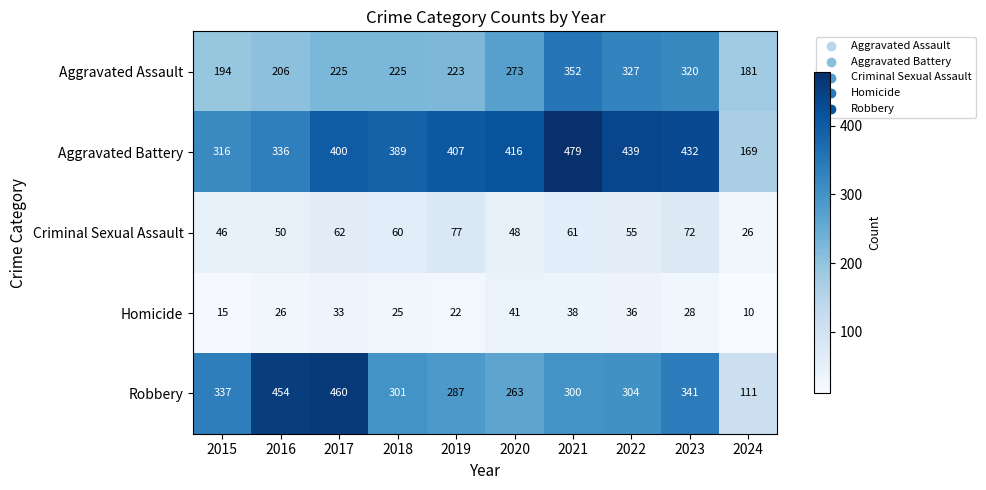

True or false: Aggravated Assault has a value of 101 at 2022.

False